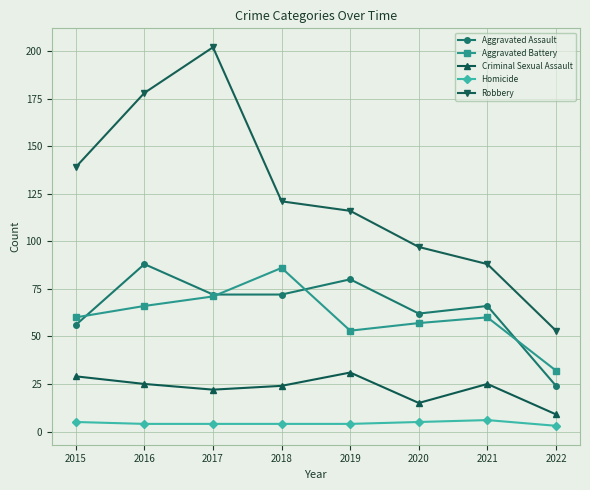

Which series has the widest spread of values?

Robbery